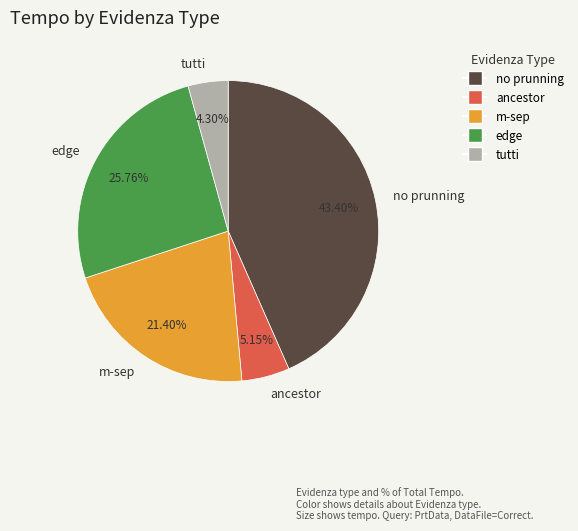

True or false: no prunning accounts for 43% of the total.

True